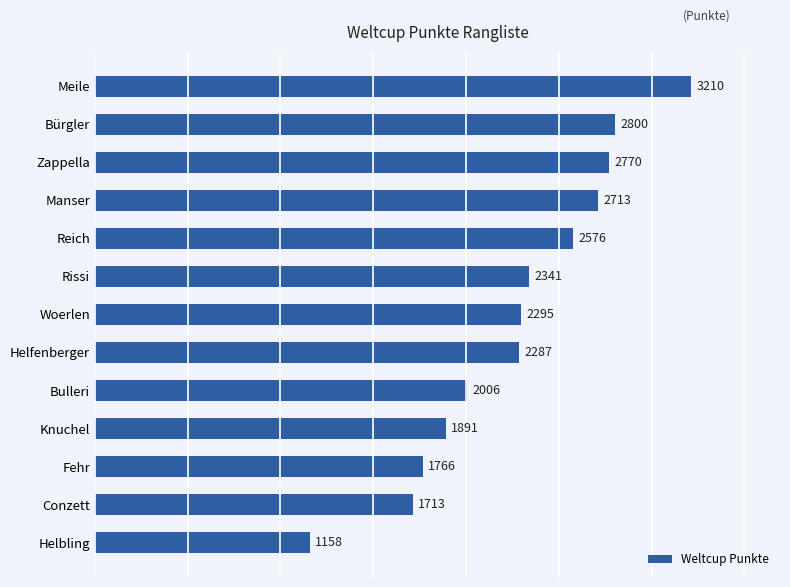

Are the bars horizontal?

Yes